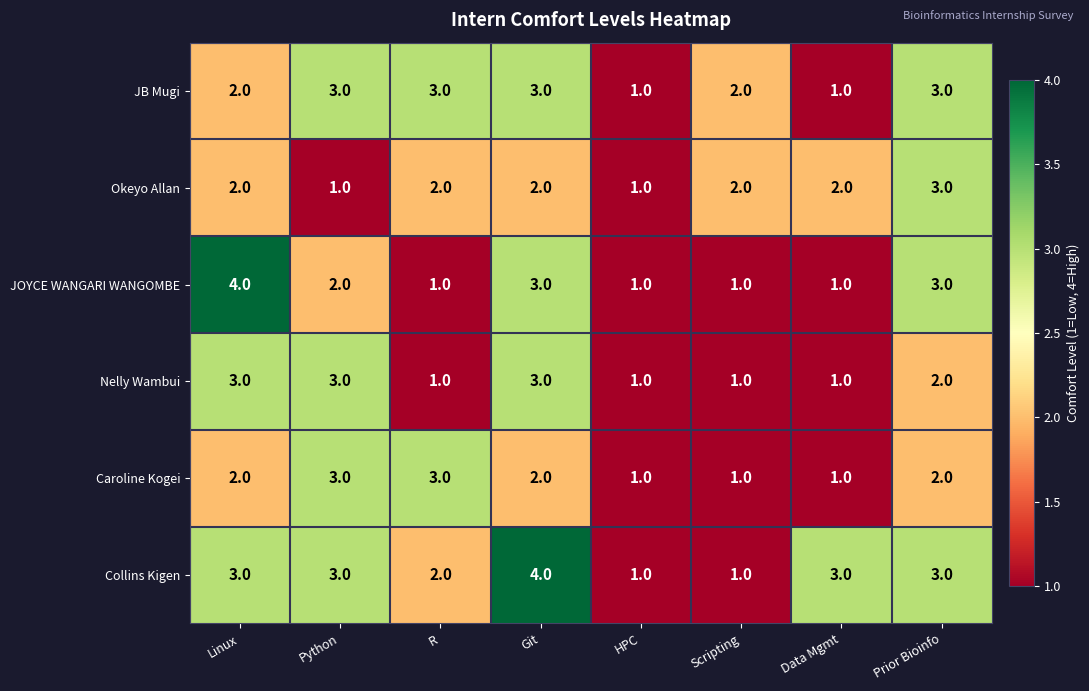

How many distinct data groups are displayed?

6